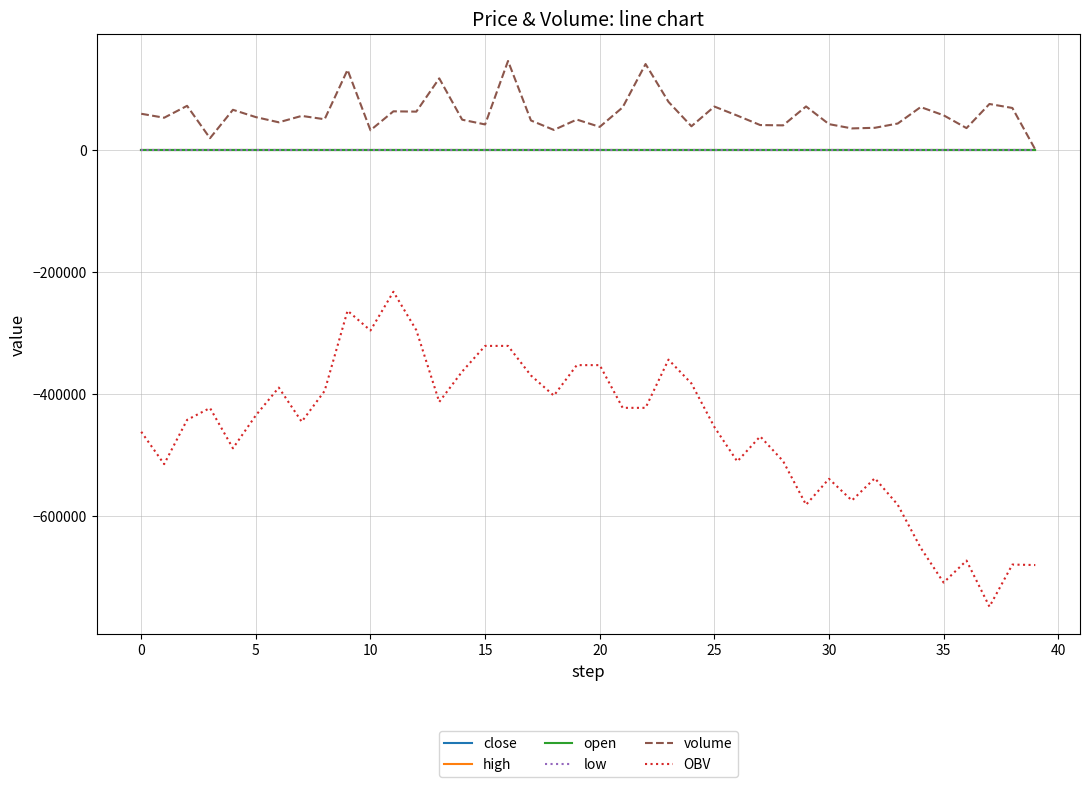

Which series has the largest total across all categories?

volume